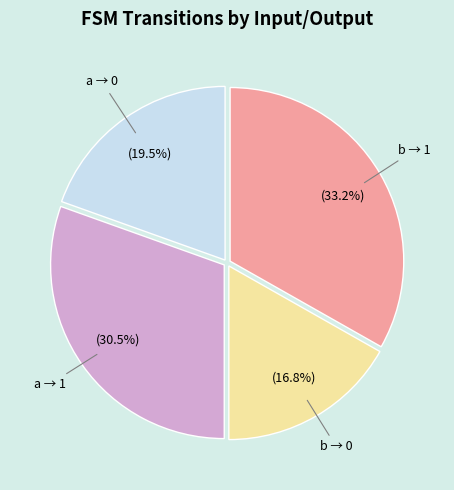

Is there any slice that represents more than half of the pie?

No